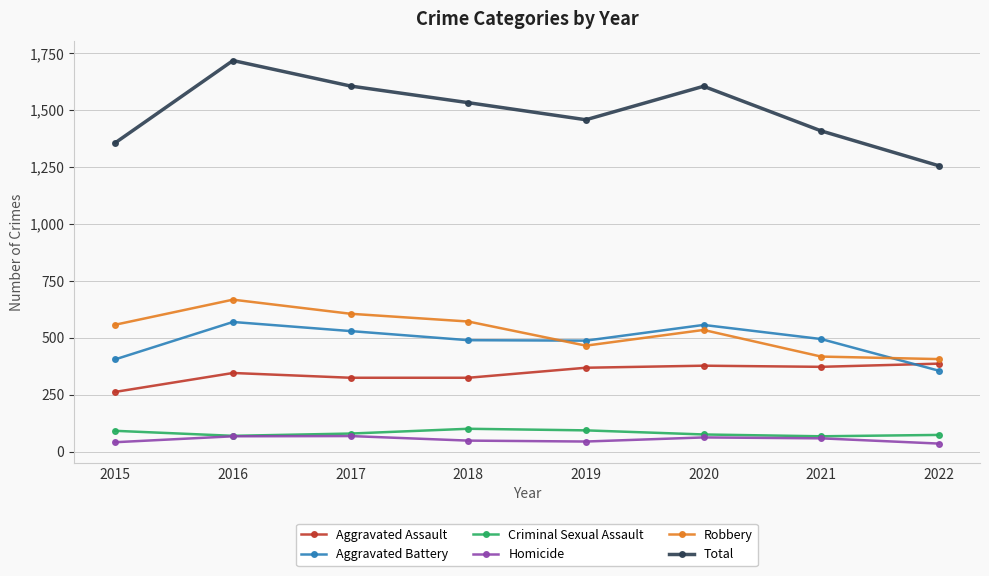

Is this an area chart (filled region under the line)?

No